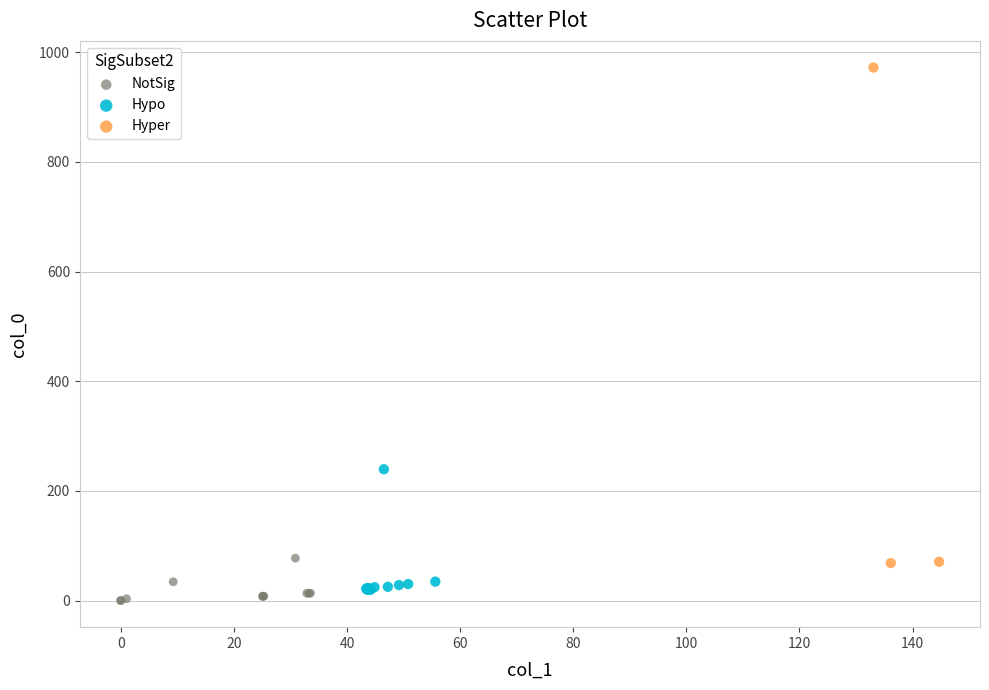

Which series has the widest spread of Y values?

Hyper